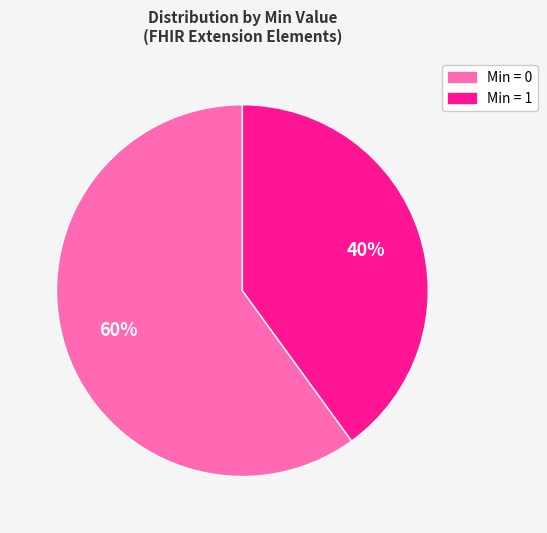

Is there any slice that represents more than half of the pie?

Yes